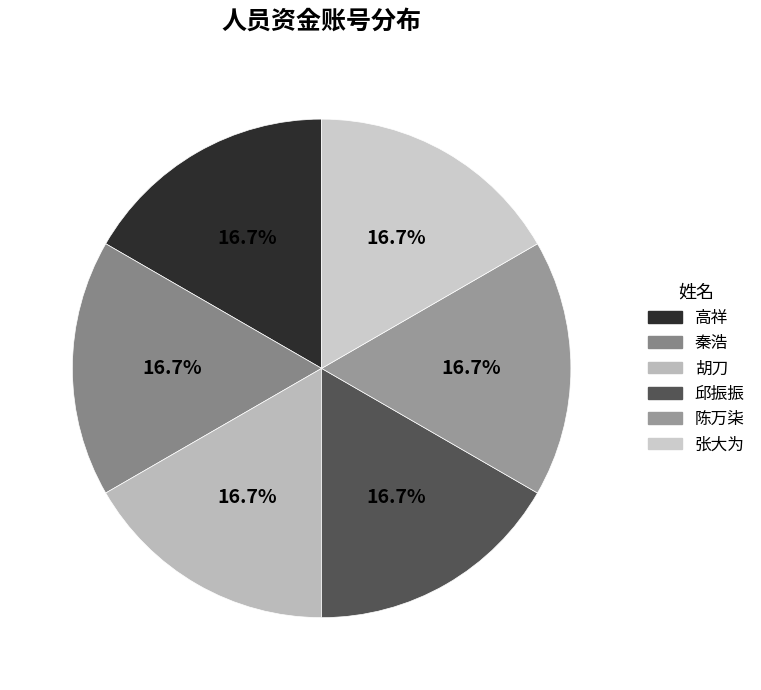

Count the number of slices in the pie.

6